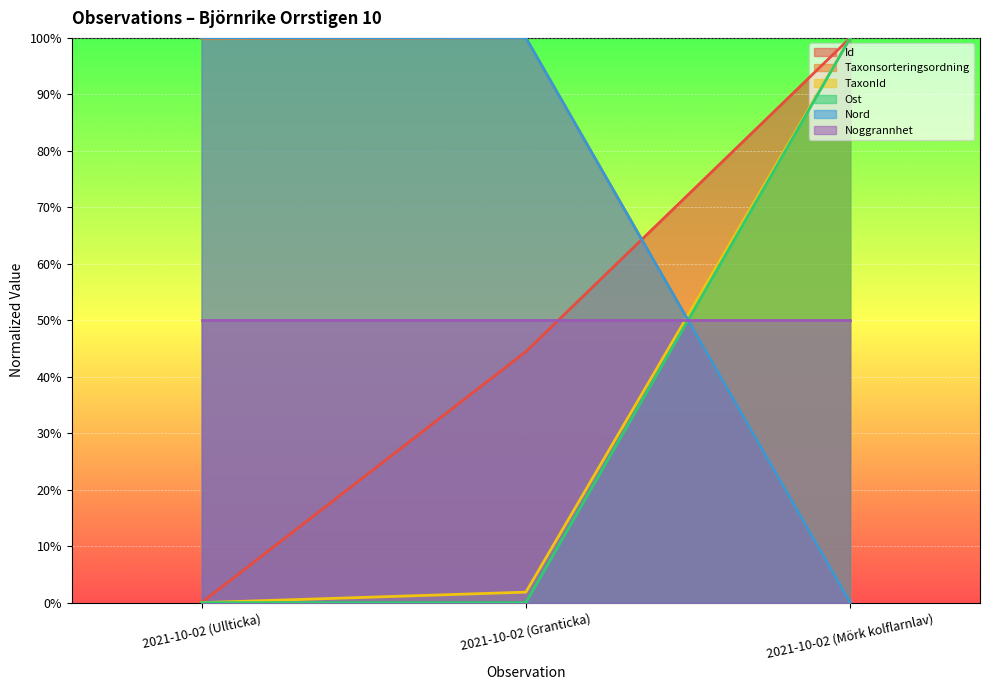

How many values in TaxonId are above zero?

2